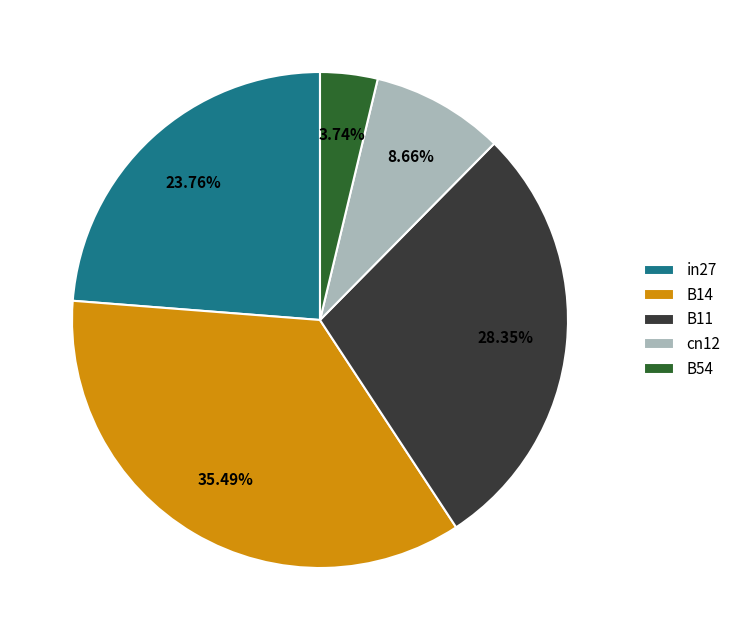

Which category has the biggest portion of the pie?

B14